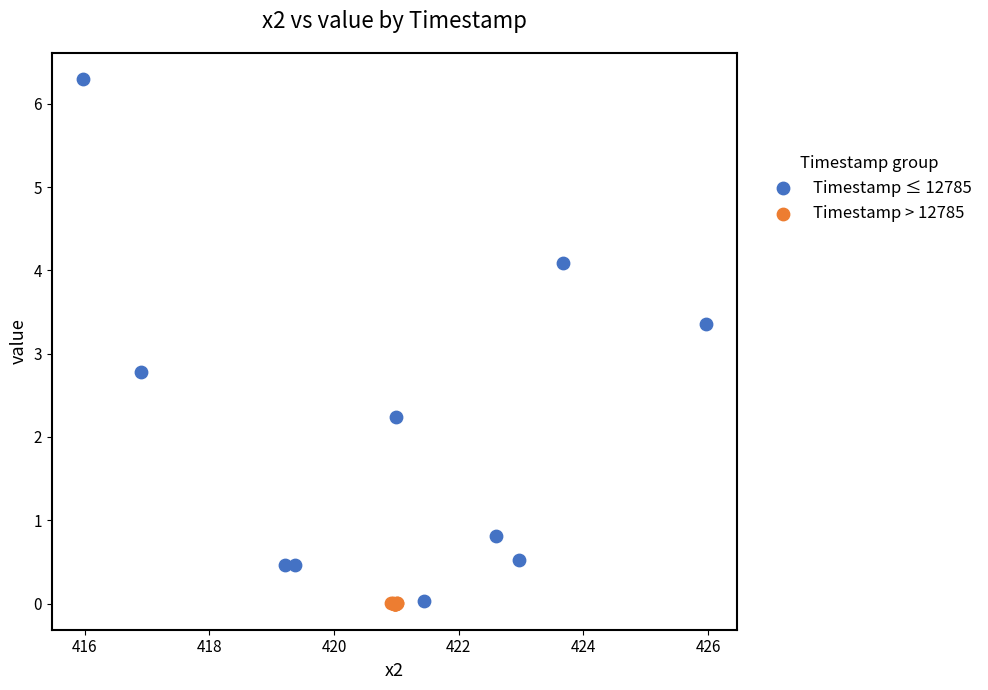

Which series reaches the maximum Y coordinate?

Timestamp ≤ 12785